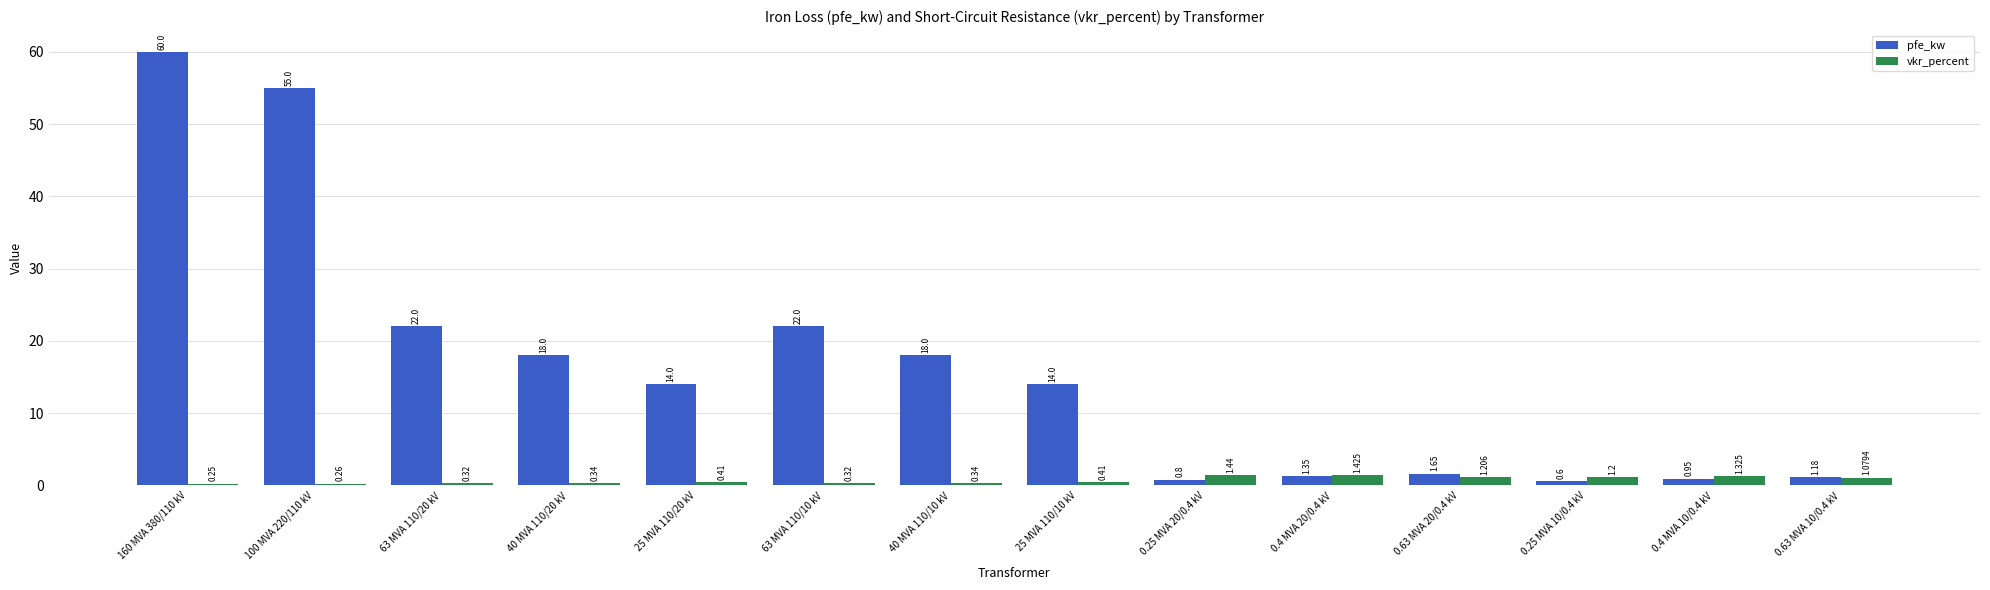

Which series has the widest spread of values?

pfe_kw